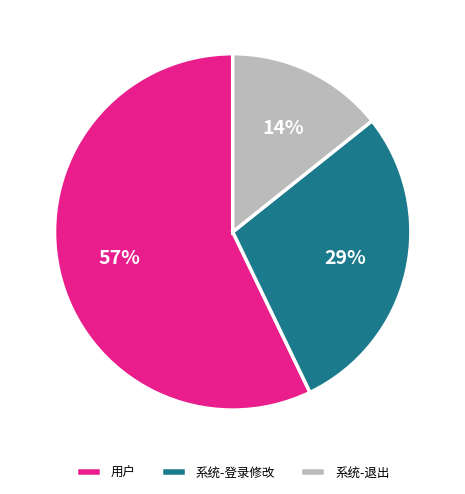

What is the largest slice in the pie chart?

用户